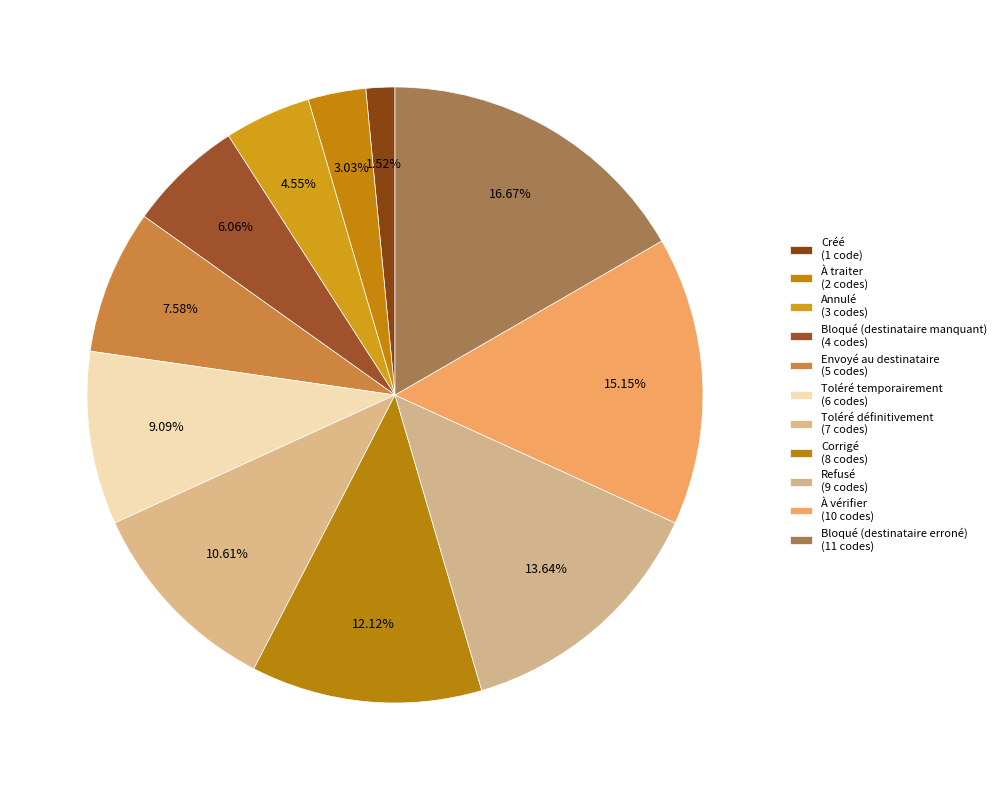

How many segments does this pie chart have?

11